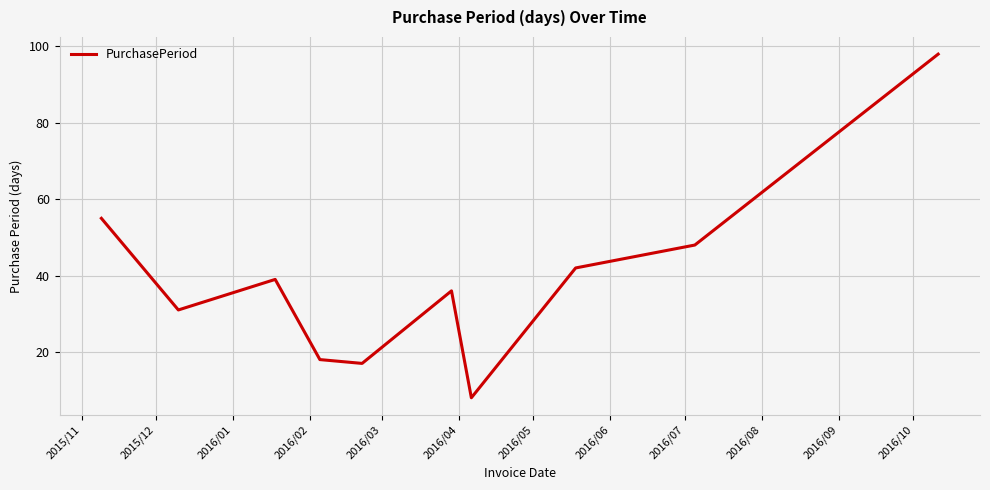

What is the maximum value shown in the chart?

98